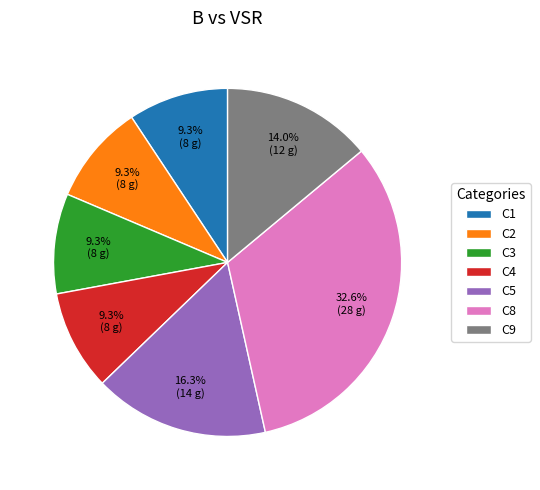

Does C3 represent more than half of the total?

No